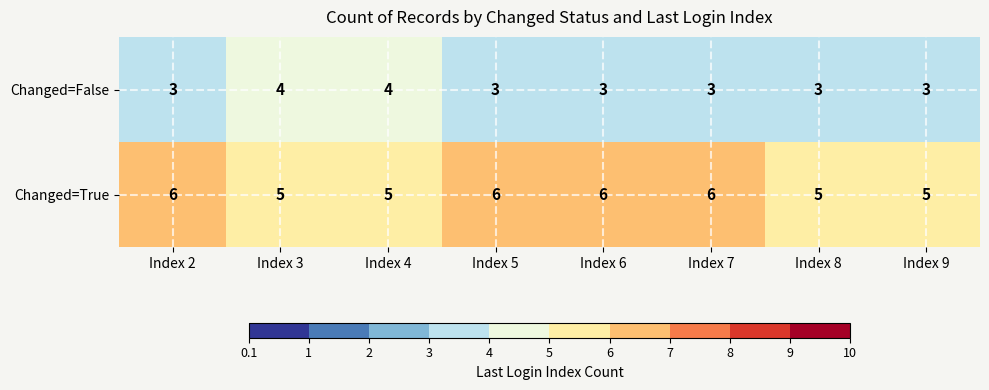

Rank the series by their maximum value, from highest to lowest.

Changed=True, Changed=False